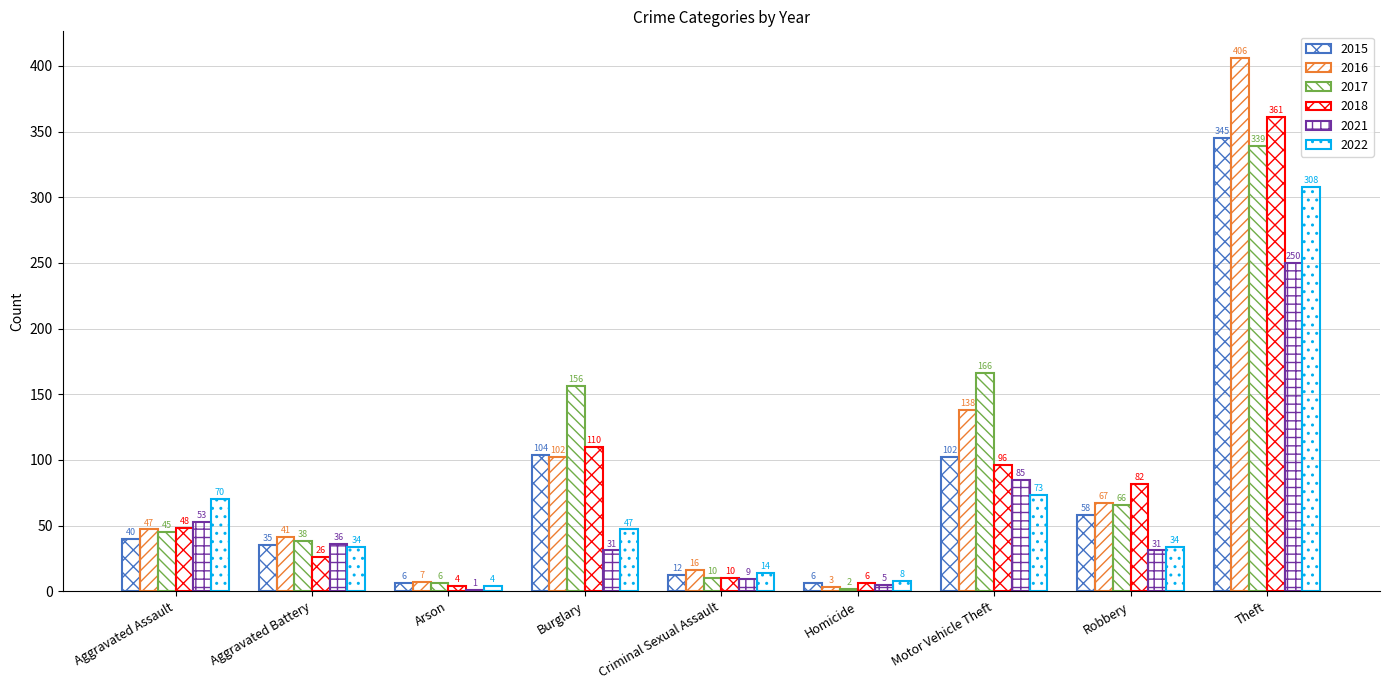

What is the label of the 1st bar from the left?

Aggravated Assault